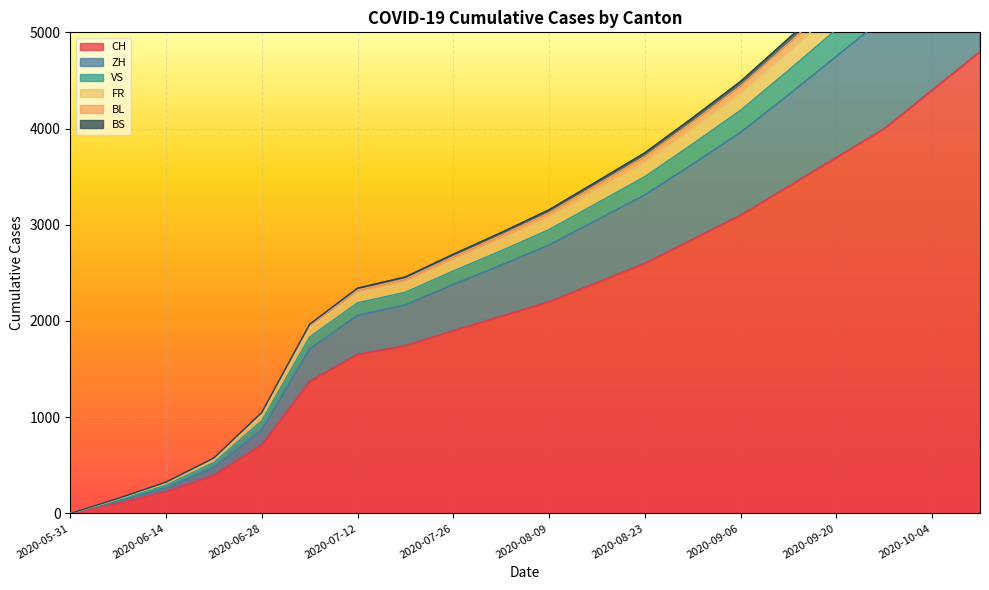

Which category has the lowest value in the FR series?

2020-05-31